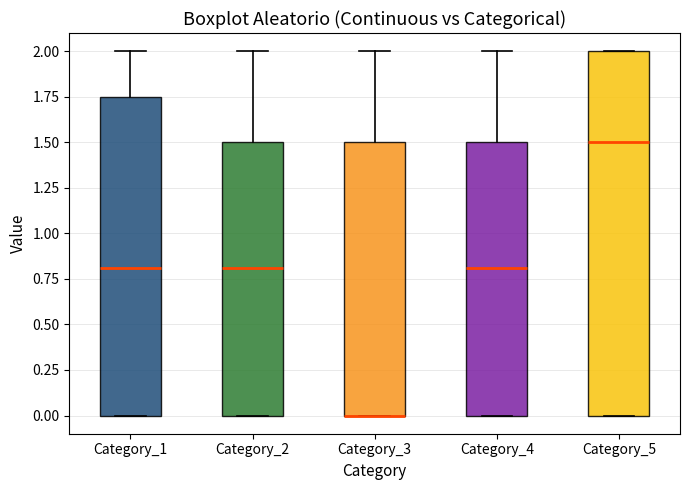

Where does the upper whisker of the box for Category_4 end on the y-axis? The values are not printed on the chart, so give them approximately, as read against the axis.

2.00